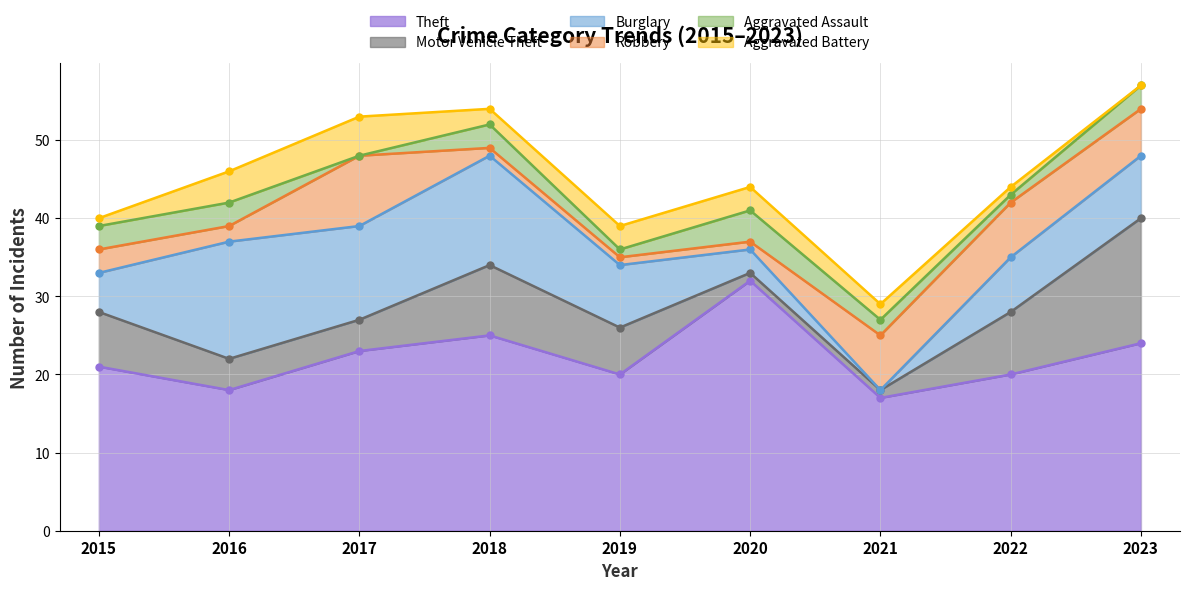

True or false: Aggravated Battery and Motor Vehicle Theft cross at least once.

True